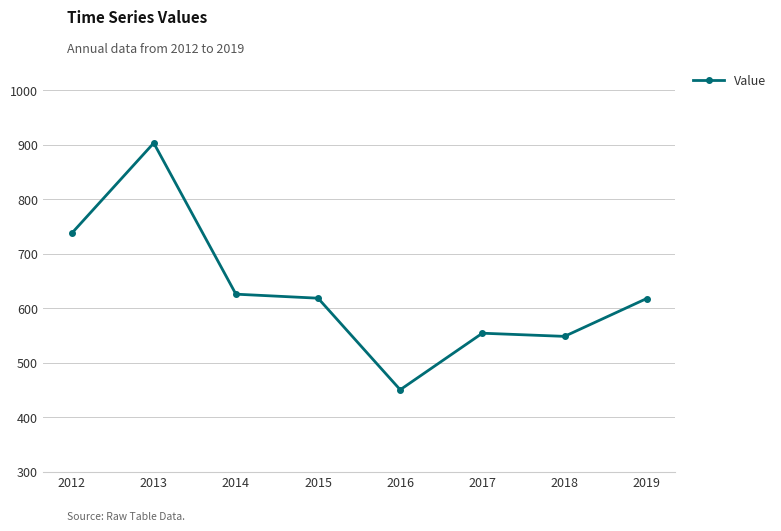

What value does the data have at 2012?

737.2